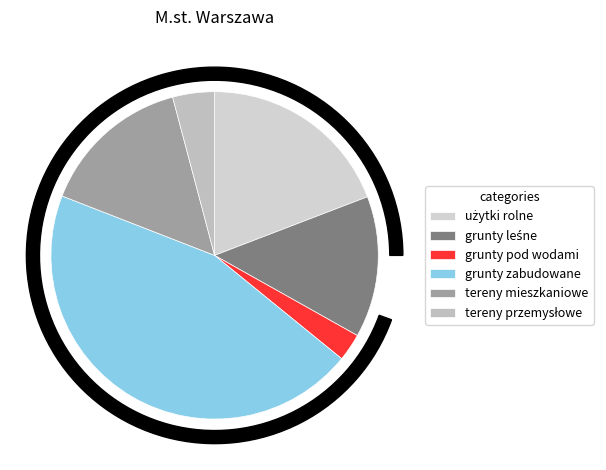

What percentage is the użytki rolne slice, to the nearest percent?

19%